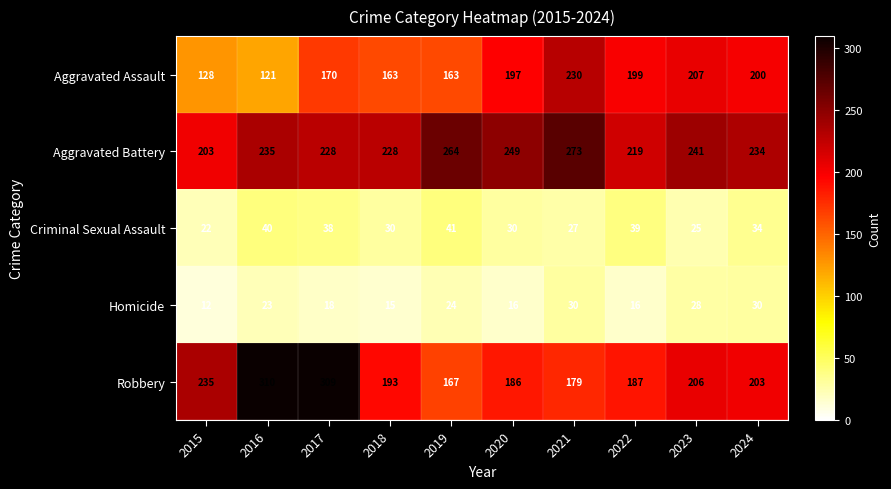

Read the Robbery value at 2020.

186